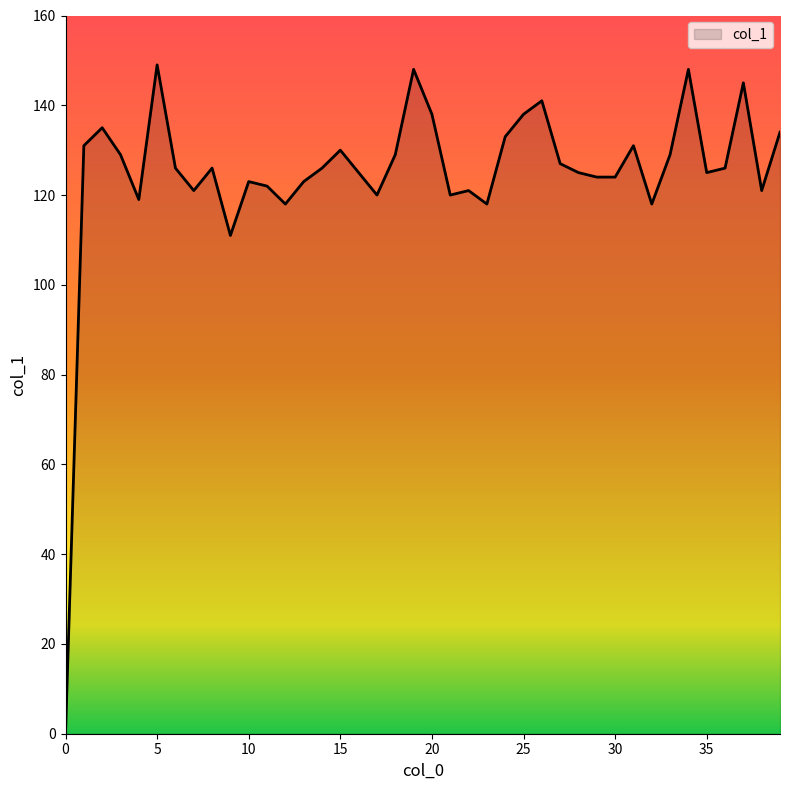

What is the greatest value displayed?

149